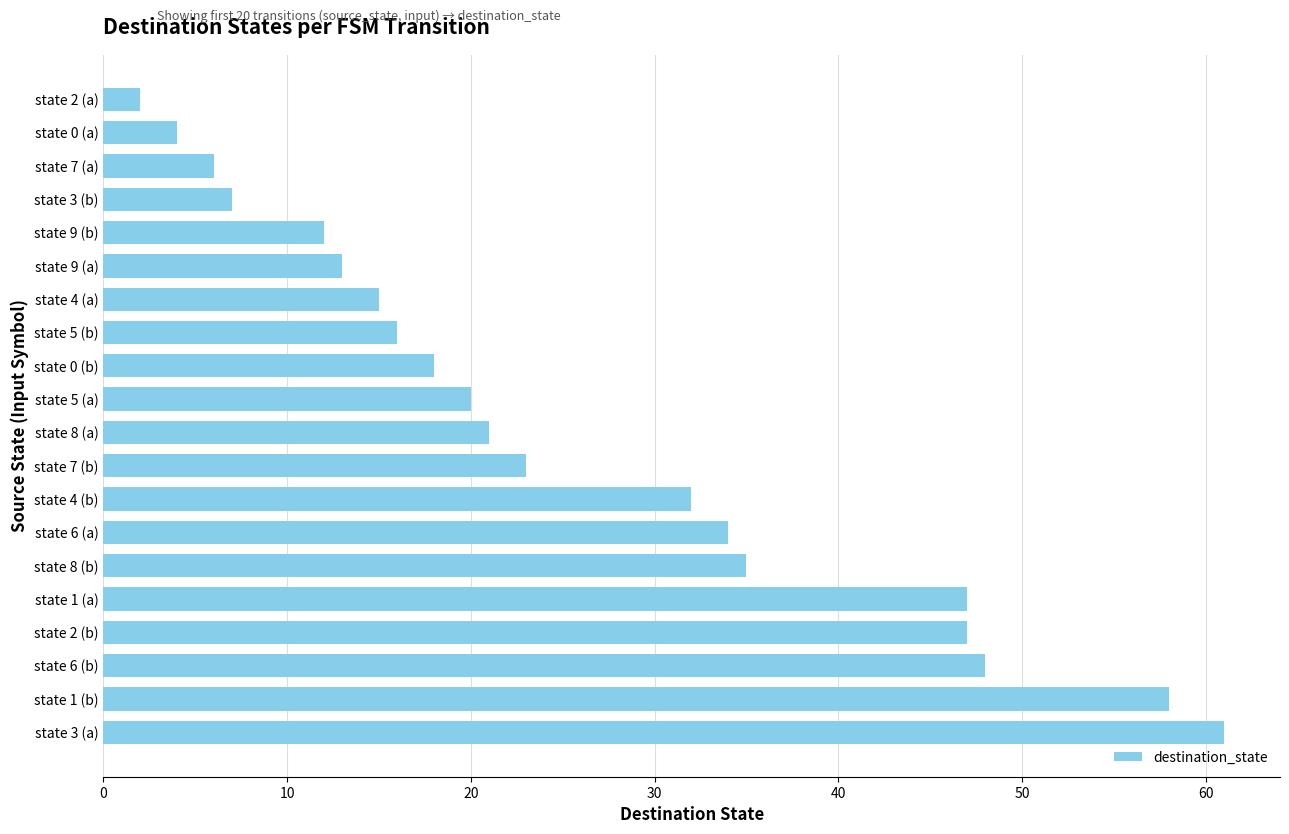

Reading top to bottom, list all the values displayed in this chart.

state 2 (a)=2	state 0 (a)=4	state 7 (a)=6	state 3 (b)=7	state 9 (b)=12	state 9 (a)=13	state 4 (a)=15	state 5 (b)=16	state 0 (b)=18	state 5 (a)=20	state 8 (a)=21	state 7 (b)=23	state 4 (b)=32	state 6 (a)=34	state 8 (b)=35	state 1 (a)=47	state 2 (b)=47	state 6 (b)=48	state 1 (b)=58	state 3 (a)=61